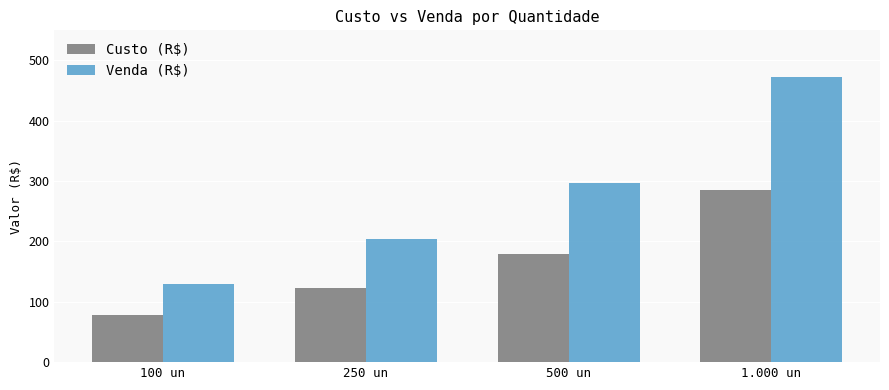

At which category is the sum across all series the highest?

1.000 un